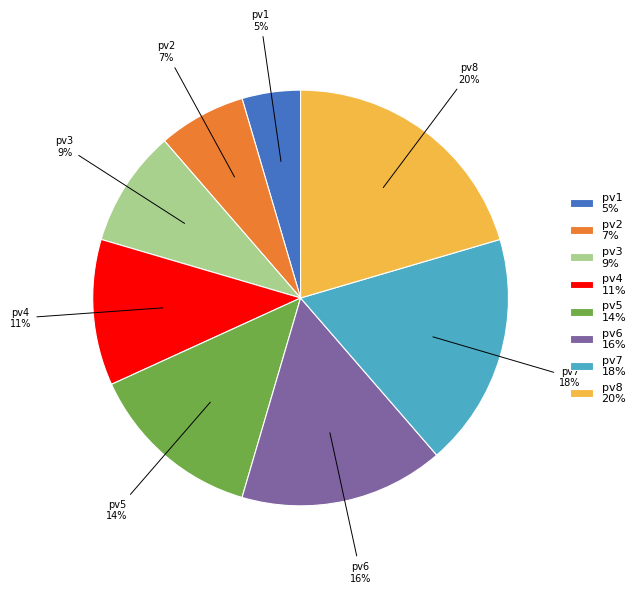

Count the number of slices in the pie.

8